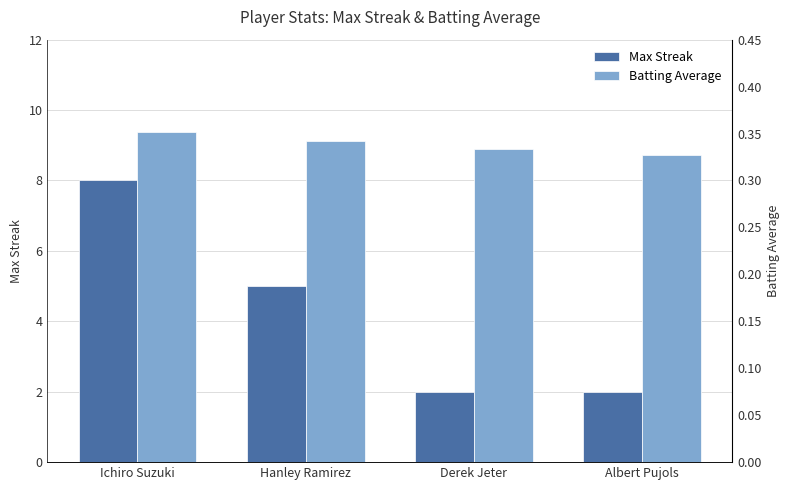

At which category is the sum across all series the highest?

Ichiro Suzuki